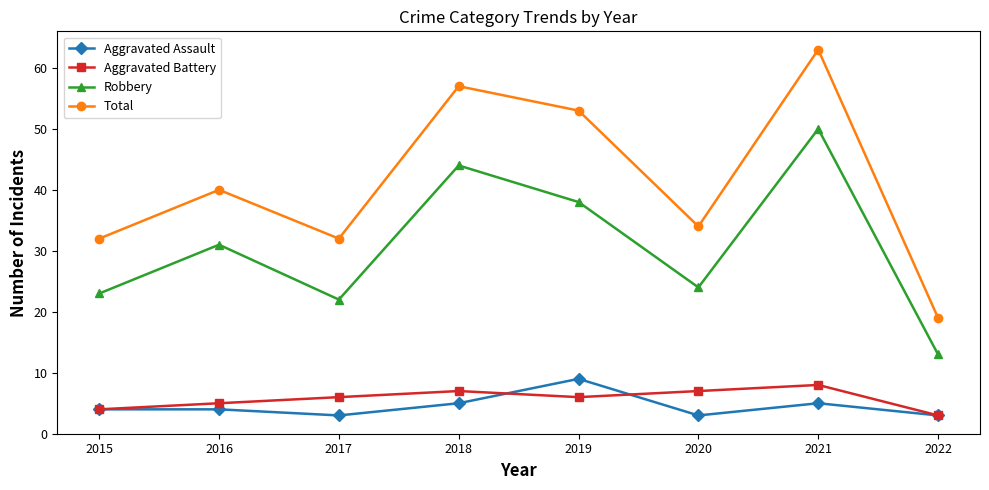

Does the chart display data point markers on the line(s)?

Yes